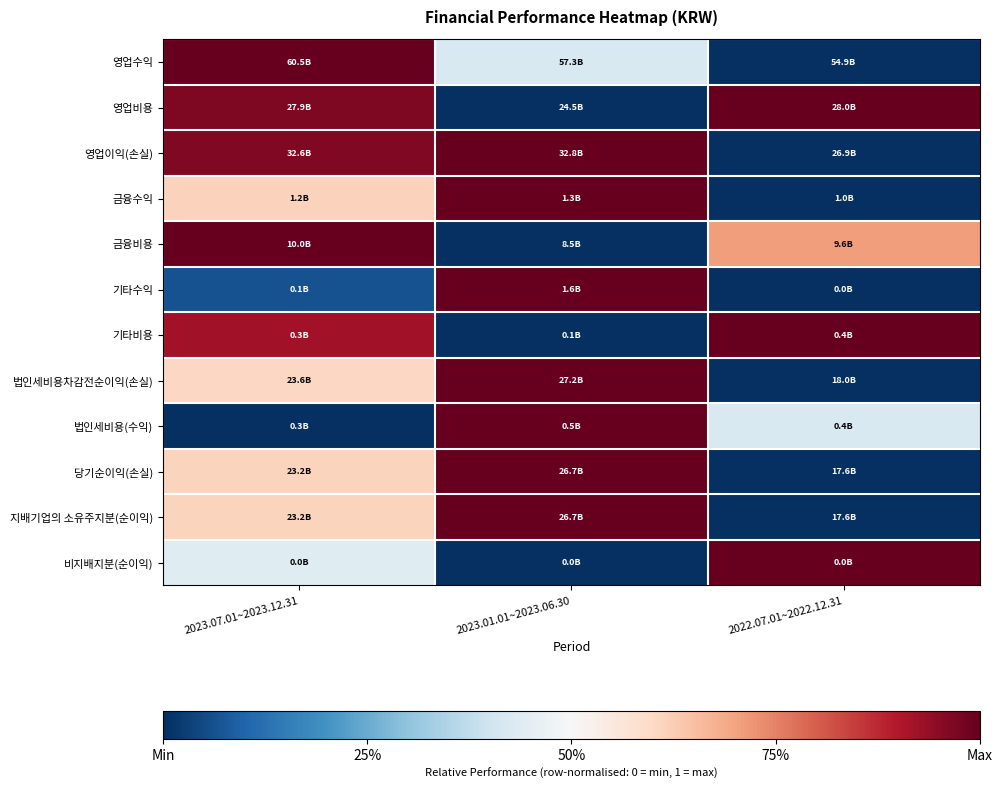

Reading right to left, transcribe all the data shown in this chart.

영업수익: 2022.07.01~2022.12.31=0.0	2023.01.01~2023.06.30=0.4	2023.07.01~2023.12.31=1.0
영업비용: 2022.07.01~2022.12.31=1.0	2023.01.01~2023.06.30=0.0	2023.07.01~2023.12.31=1.0
영업이익(손실): 2022.07.01~2022.12.31=0.0	2023.01.01~2023.06.30=1.0	2023.07.01~2023.12.31=1.0
금융수익: 2022.07.01~2022.12.31=0.0	2023.01.01~2023.06.30=1.0	2023.07.01~2023.12.31=0.6
금융비용: 2022.07.01~2022.12.31=0.7	2023.01.01~2023.06.30=0.0	2023.07.01~2023.12.31=1.0
기타수익: 2022.07.01~2022.12.31=0.0	2023.01.01~2023.06.30=1.0	2023.07.01~2023.12.31=0.1
기타비용: 2022.07.01~2022.12.31=1.0	2023.01.01~2023.06.30=0.0	2023.07.01~2023.12.31=0.9
법인세비용차감전순이익(손실): 2022.07.01~2022.12.31=0.0	2023.01.01~2023.06.30=1.0	2023.07.01~2023.12.31=0.6
법인세비용(수익): 2022.07.01~2022.12.31=0.4	2023.01.01~2023.06.30=1.0	2023.07.01~2023.12.31=0.0
당기순이익(손실): 2022.07.01~2022.12.31=0.0	2023.01.01~2023.06.30=1.0	2023.07.01~2023.12.31=0.6
지배기업의 소유주지분(순이익): 2022.07.01~2022.12.31=0.0	2023.01.01~2023.06.30=1.0	2023.07.01~2023.12.31=0.6
비지배지분(순이익): 2022.07.01~2022.12.31=1.0	2023.01.01~2023.06.30=0.0	2023.07.01~2023.12.31=0.4